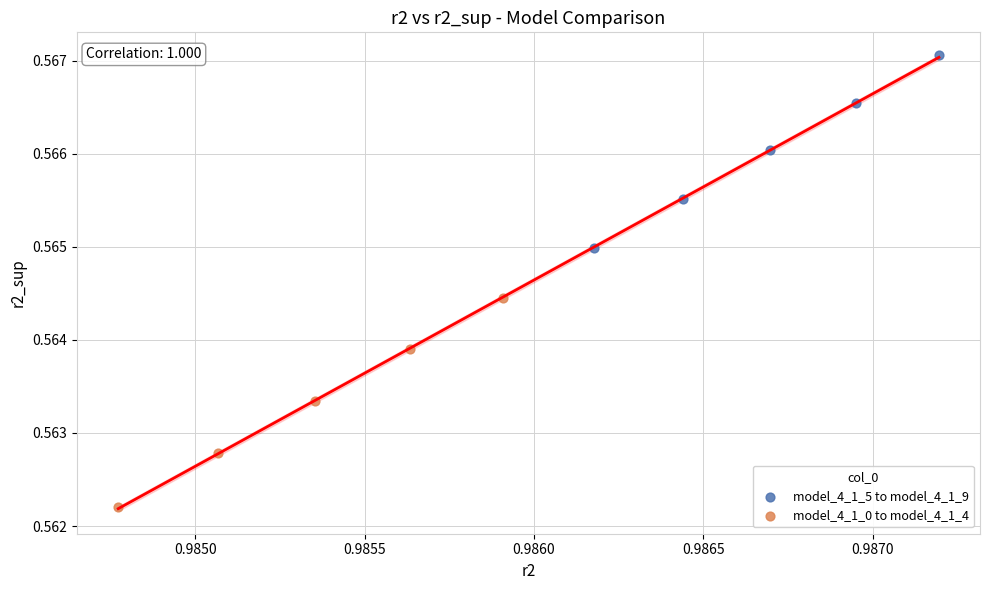

Which series reaches the maximum Y coordinate?

model_4_1_5 to model_4_1_9